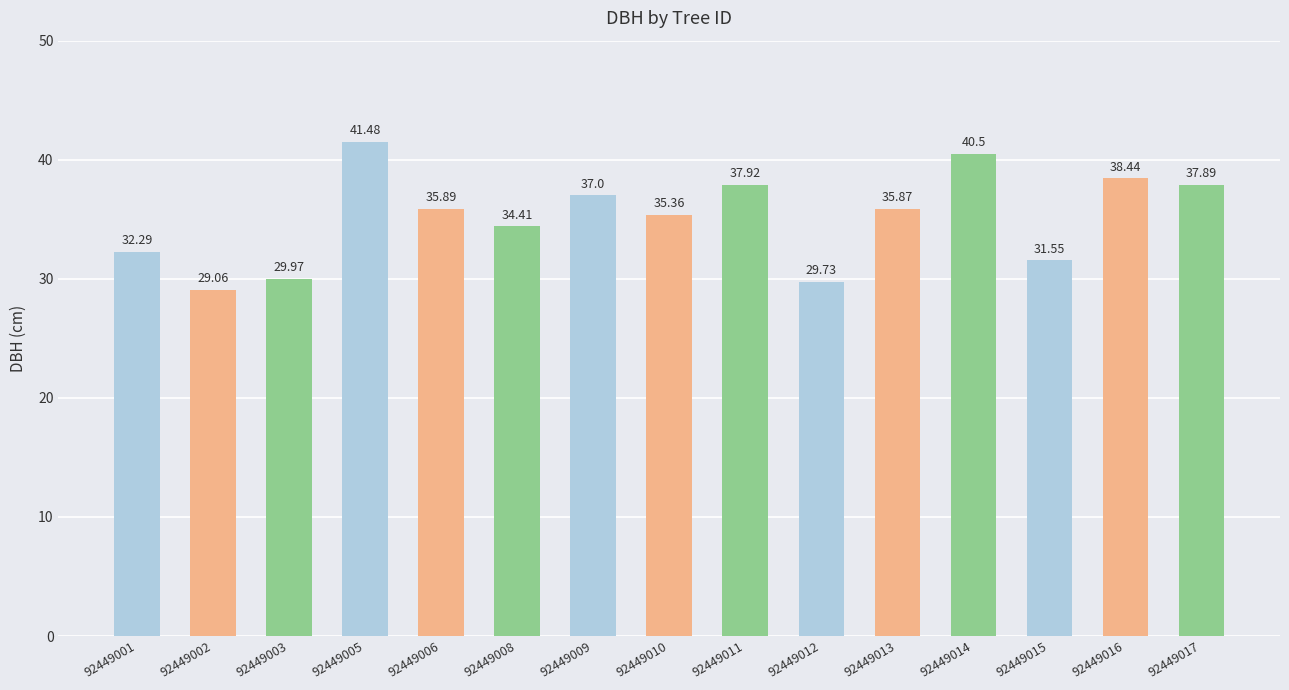

What is the value of the 12th bar from the left?

40.5